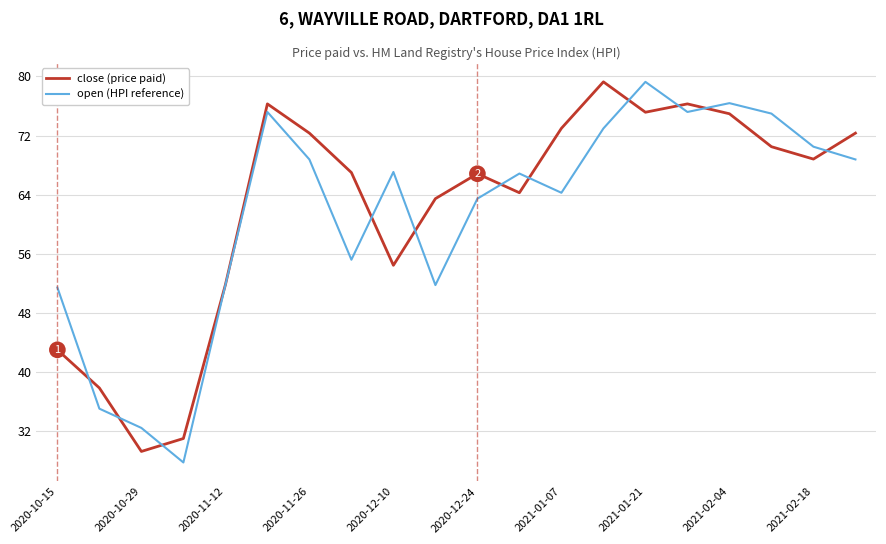

What is the minimum value shown in the chart?

27.8